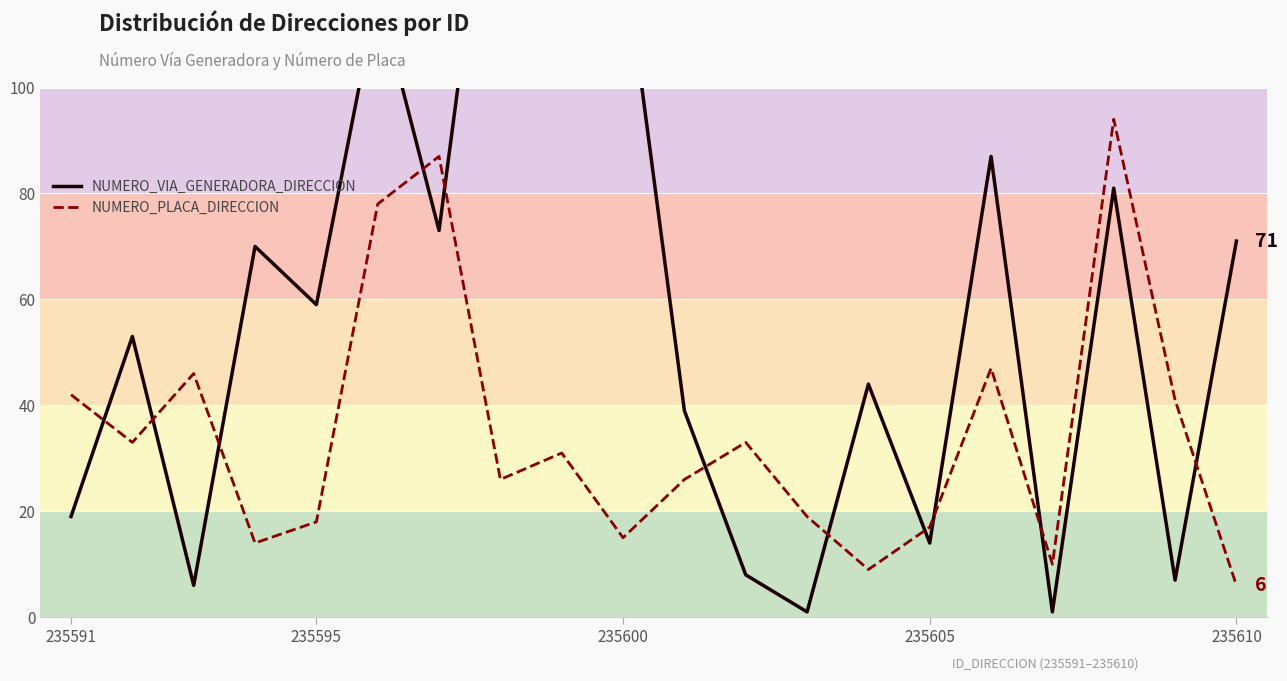

In NUMERO_PLACA_DIRECCION, how many points are lower than both neighbors (excluding endpoints)?

6